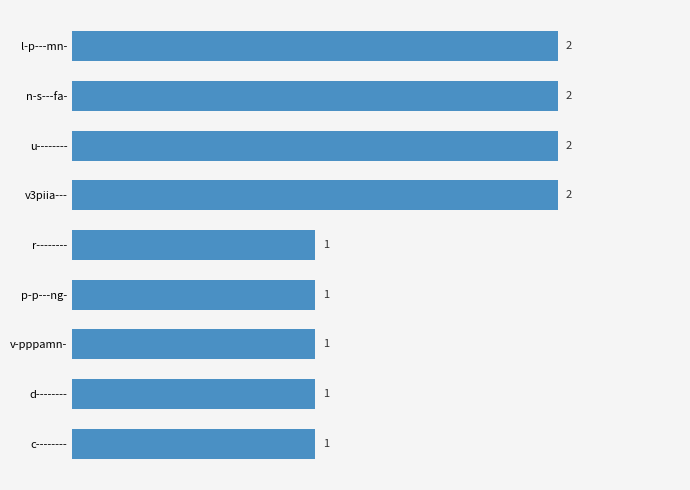

How many bars are there in total?

9